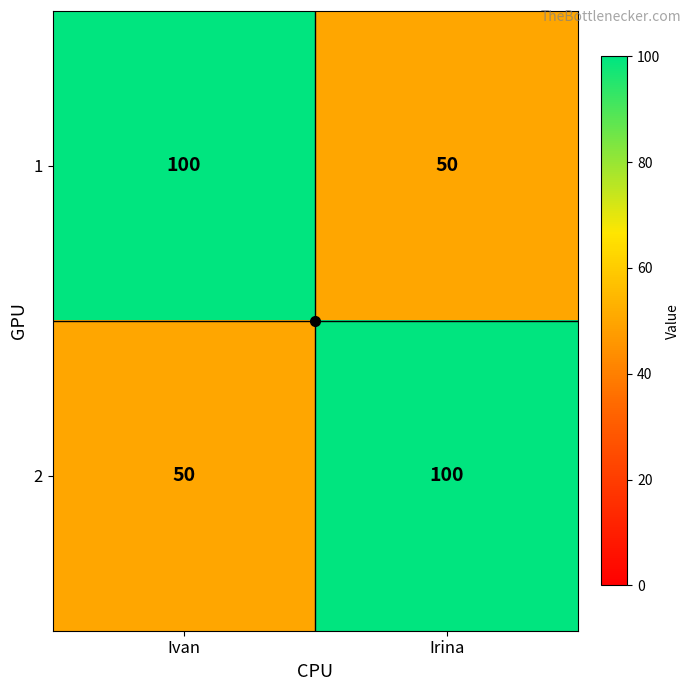

What is the sum of all 1 values?

150